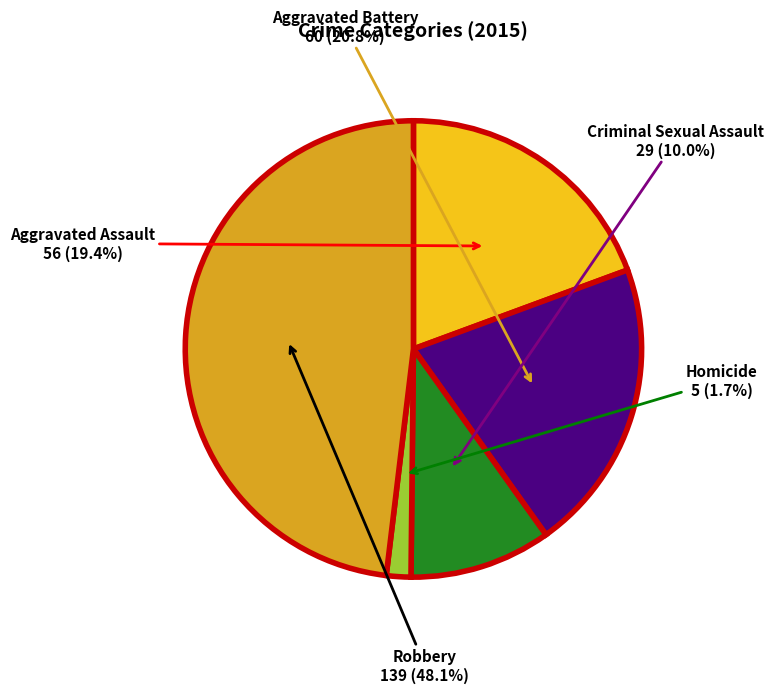

Is there any slice that represents more than half of the pie?

No